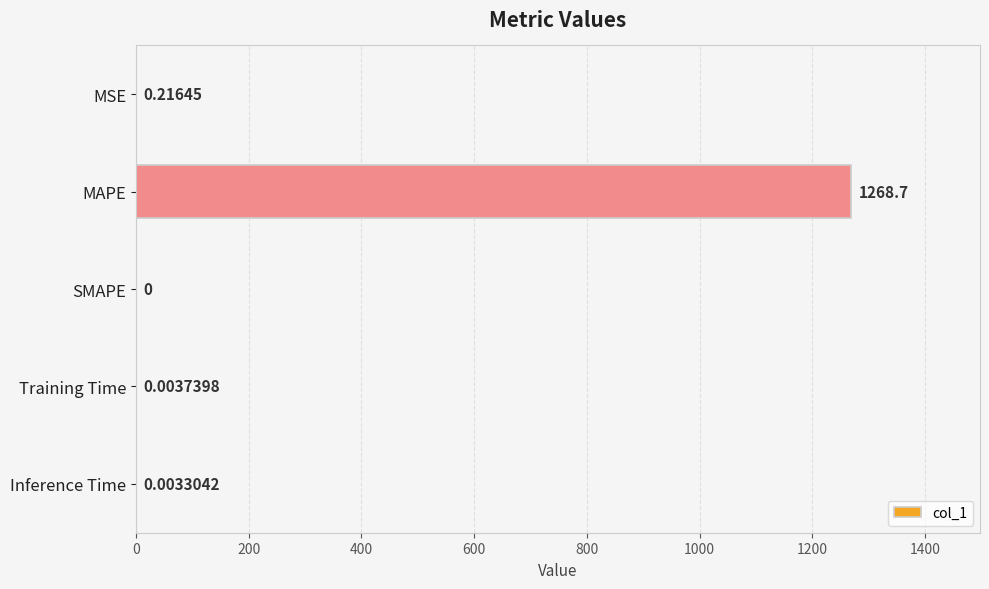

What is the sum of the values at MAPE and Training Time?

1268.7